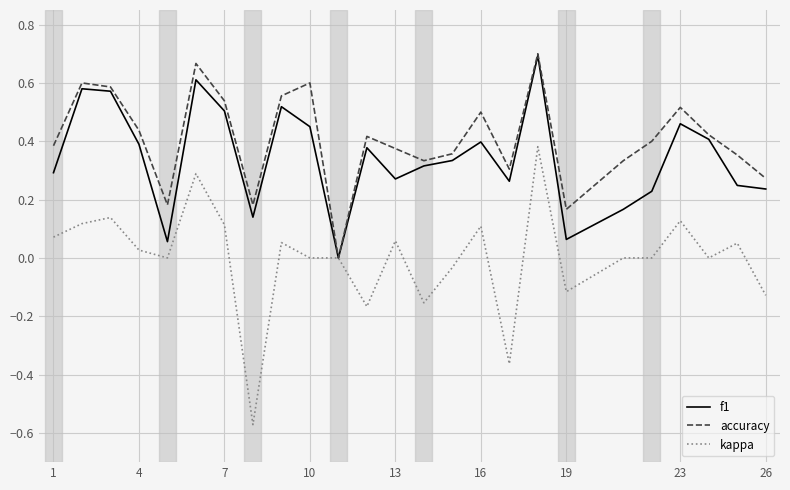

Which series has the largest range (max minus min)?

kappa